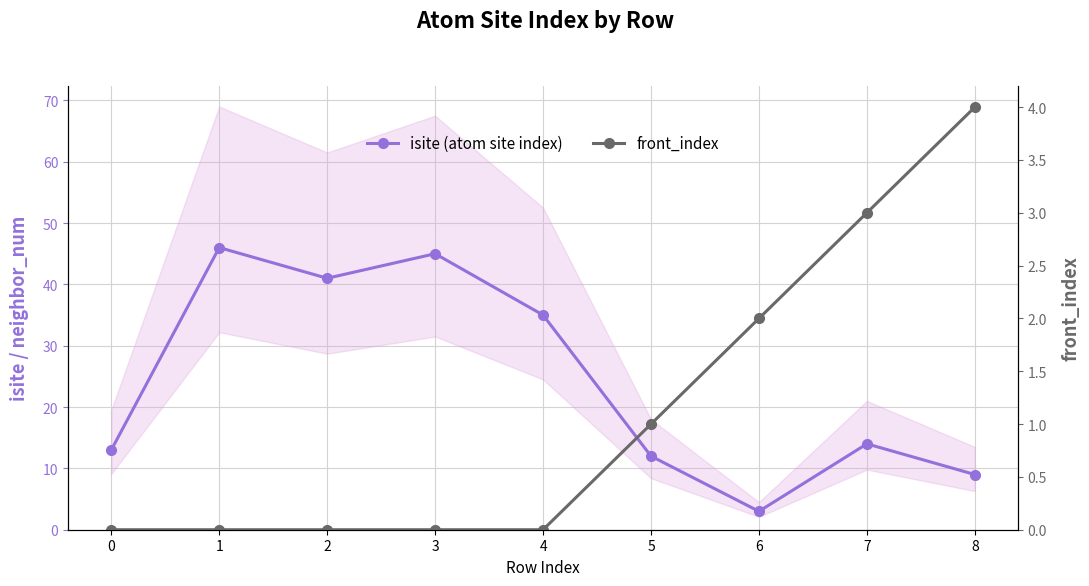

What is the sum of all isite (atom site index) values?

218